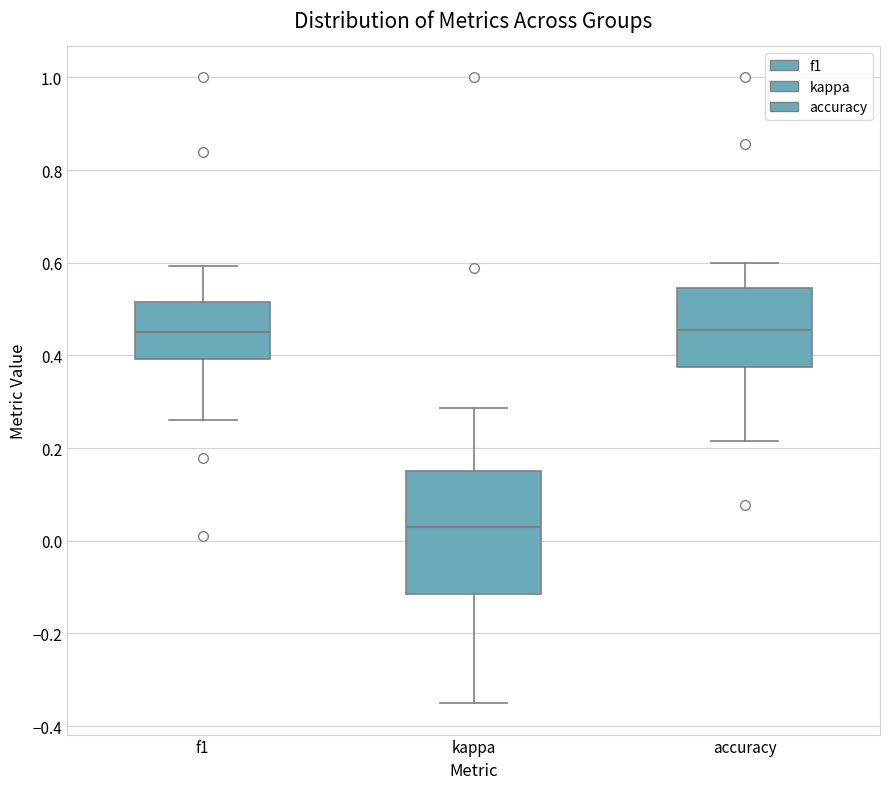

Reading left to right, read every box against the y-axis: the position of its median line, the range the box covers, and the ends of its whiskers. The values are not printed on the chart, so give them approximately, as read against the axis.

f1: median 0.46, box 0.40 to 0.52, whiskers 0.26 to 0.60
kappa: median 0.02, box -0.12 to 0.16, whiskers -0.36 to 0.28
accuracy: median 0.46, box 0.38 to 0.54, whiskers 0.22 to 0.60